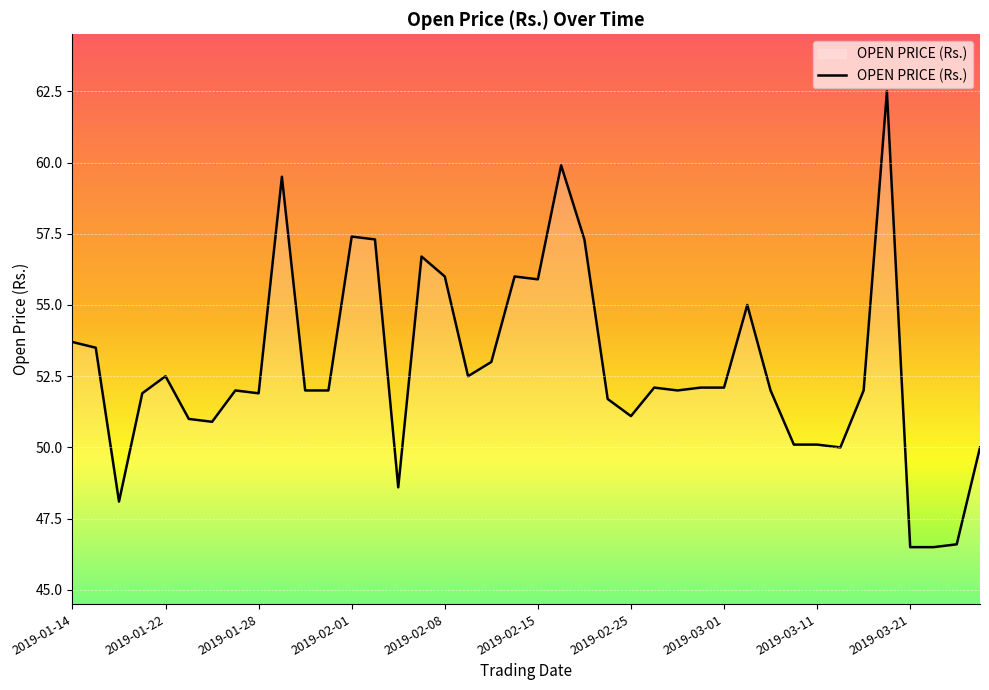

What is the maximum value shown in the chart?

62.5